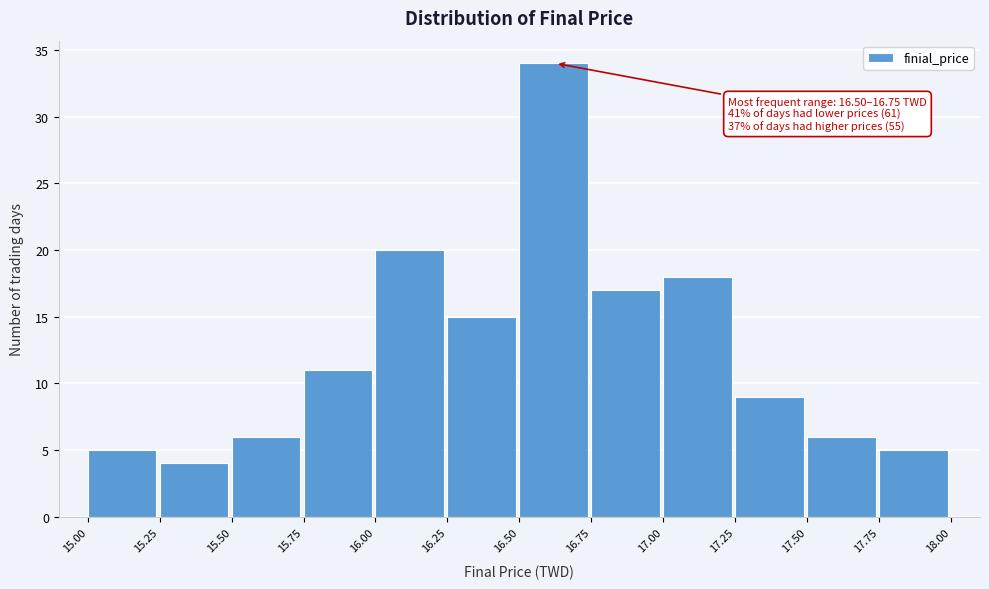

Over which range of the x-axis is the bar tallest?

16.50 to 16.75